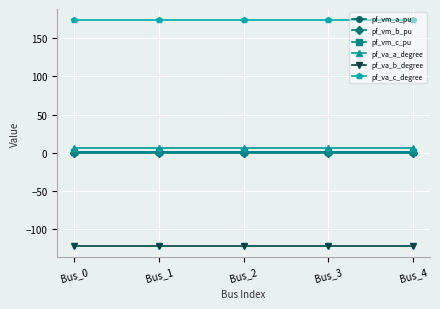

What is the maximum value for pf_va_b_degree?

-121.3